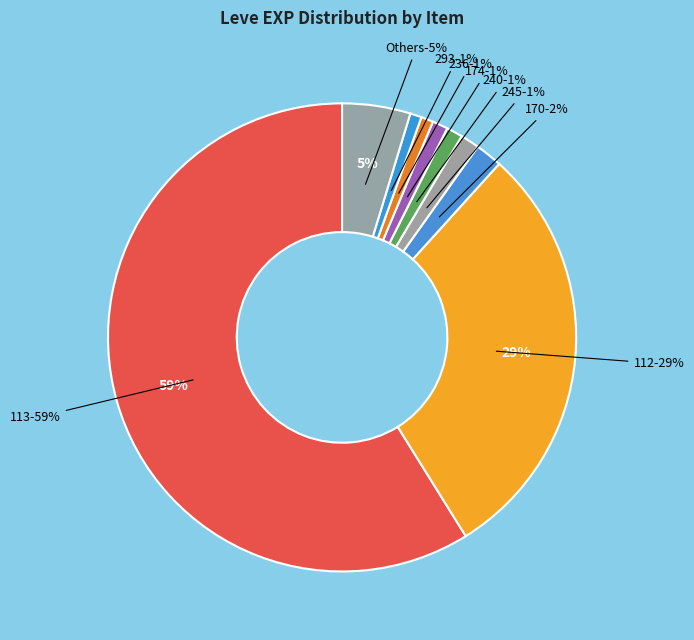

The Maple Lumber slice represents 37% of the pie. True or false?

False